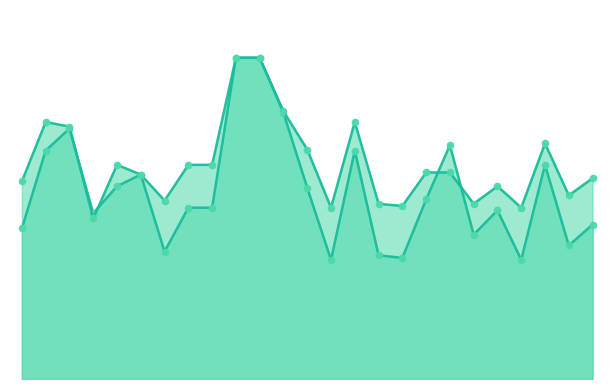

Which category has the lowest value in the f1 series?

14